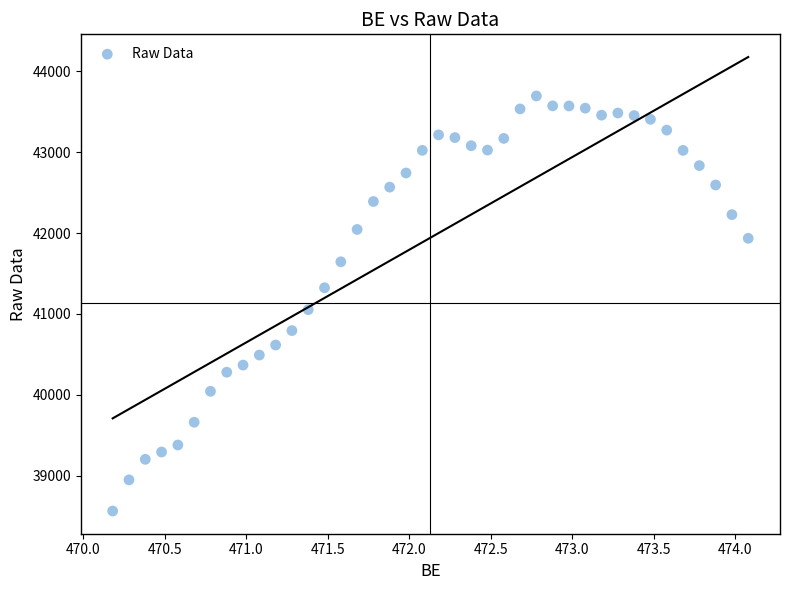

What is the range of X values (max minus min)?

3.9